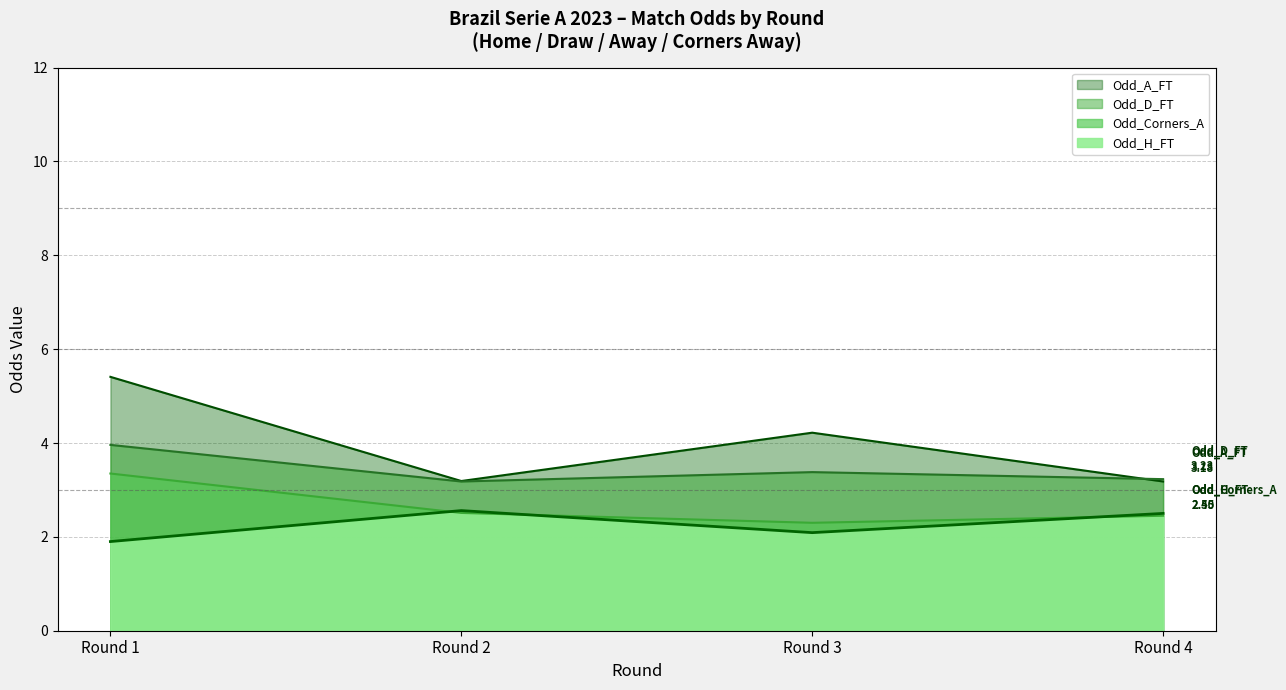

Which category has the lowest value across all series?

Round 1